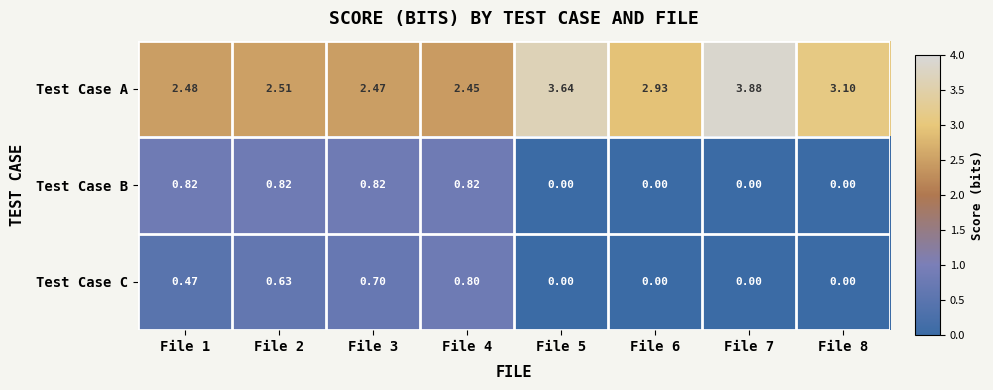

List the series in order of their peak value, highest first.

Test Case A, Test Case B, Test Case C